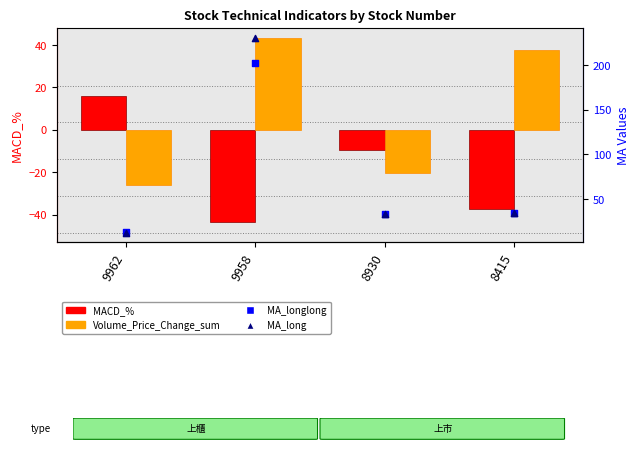

At which category is the sum across all series the highest?

9958